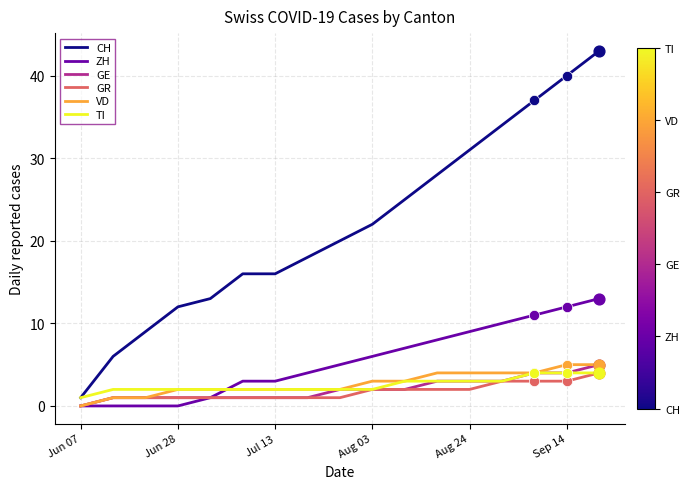

Which series has the largest total across all categories?

CH